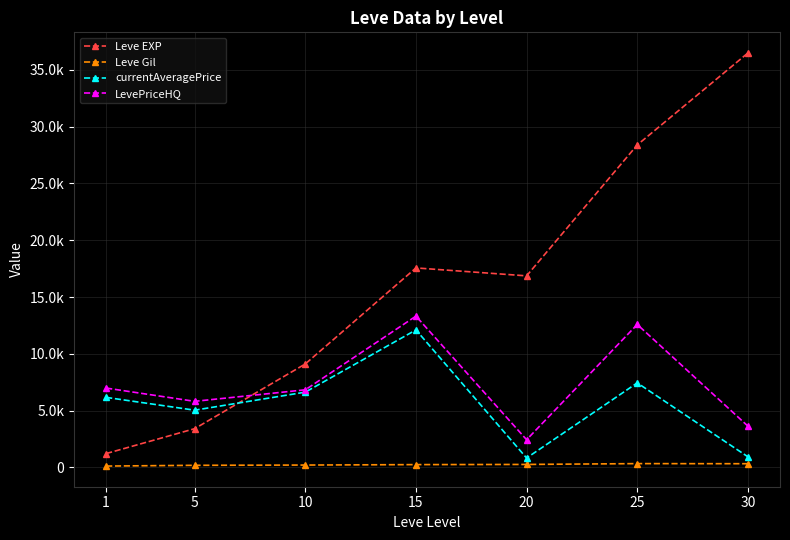

What is the value of the Leve EXP point at the 2nd from the left?

3405.0